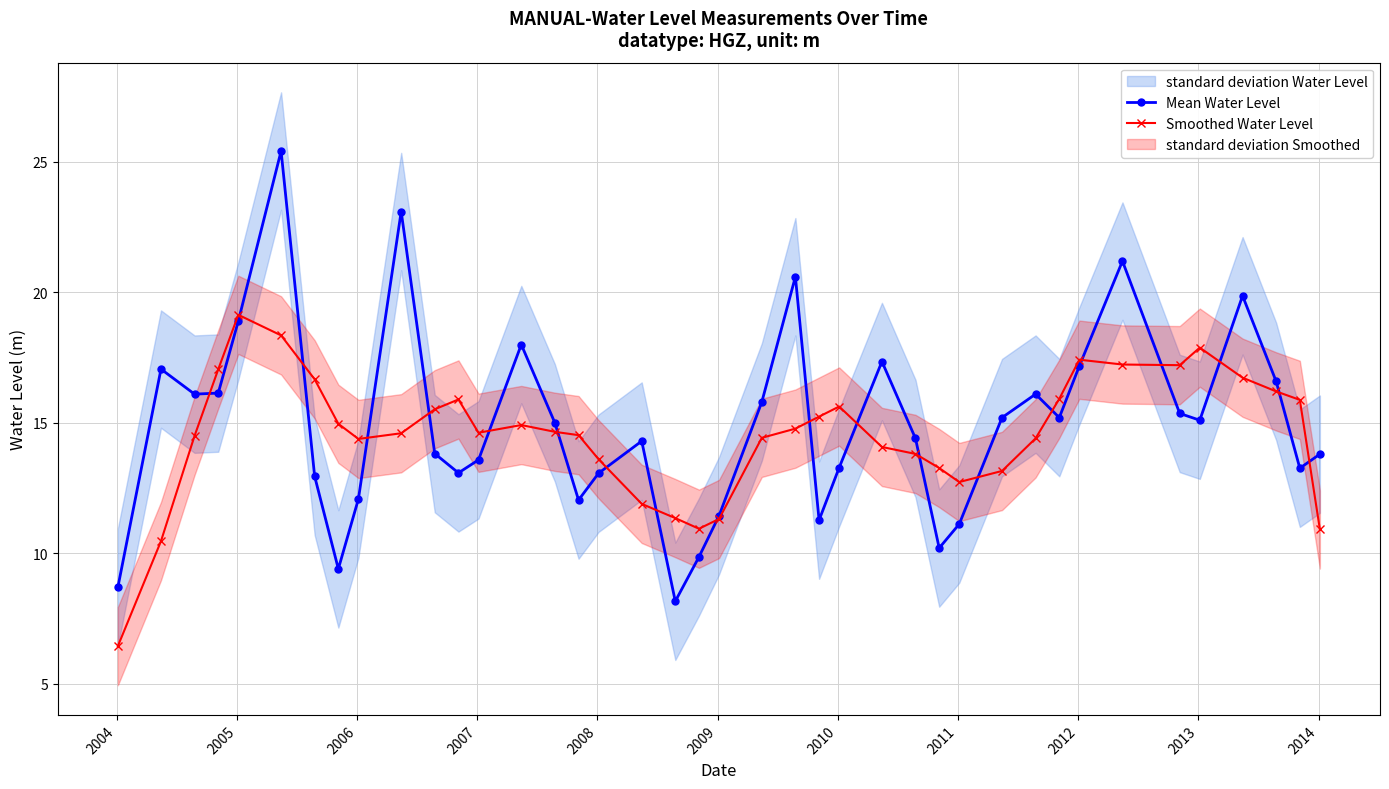

What is the minimum value for Mean Water Level?

8.2